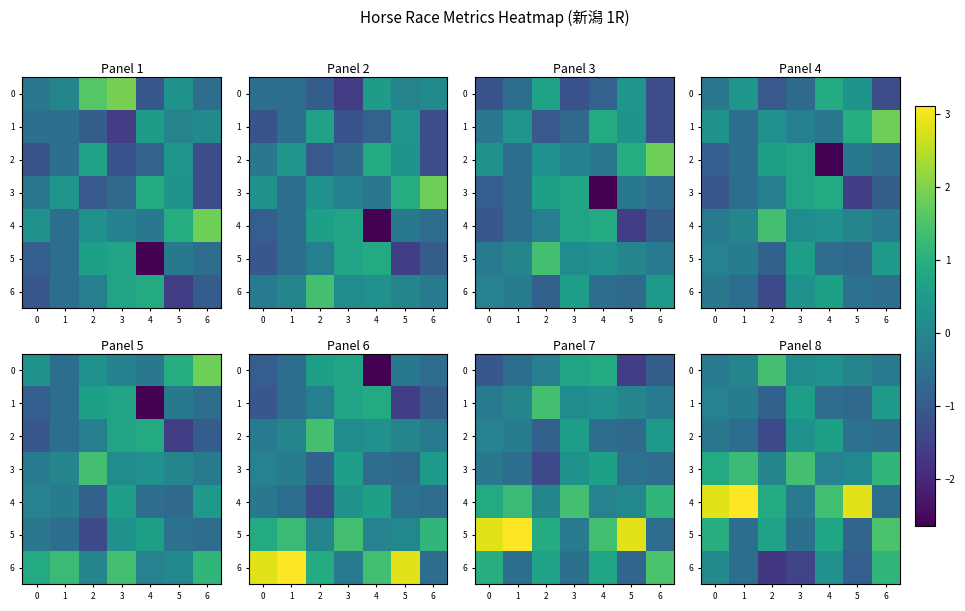

Rank the categories by 3 value from lowest to highest.

4, 2, 5, 0, 6, 1, 3